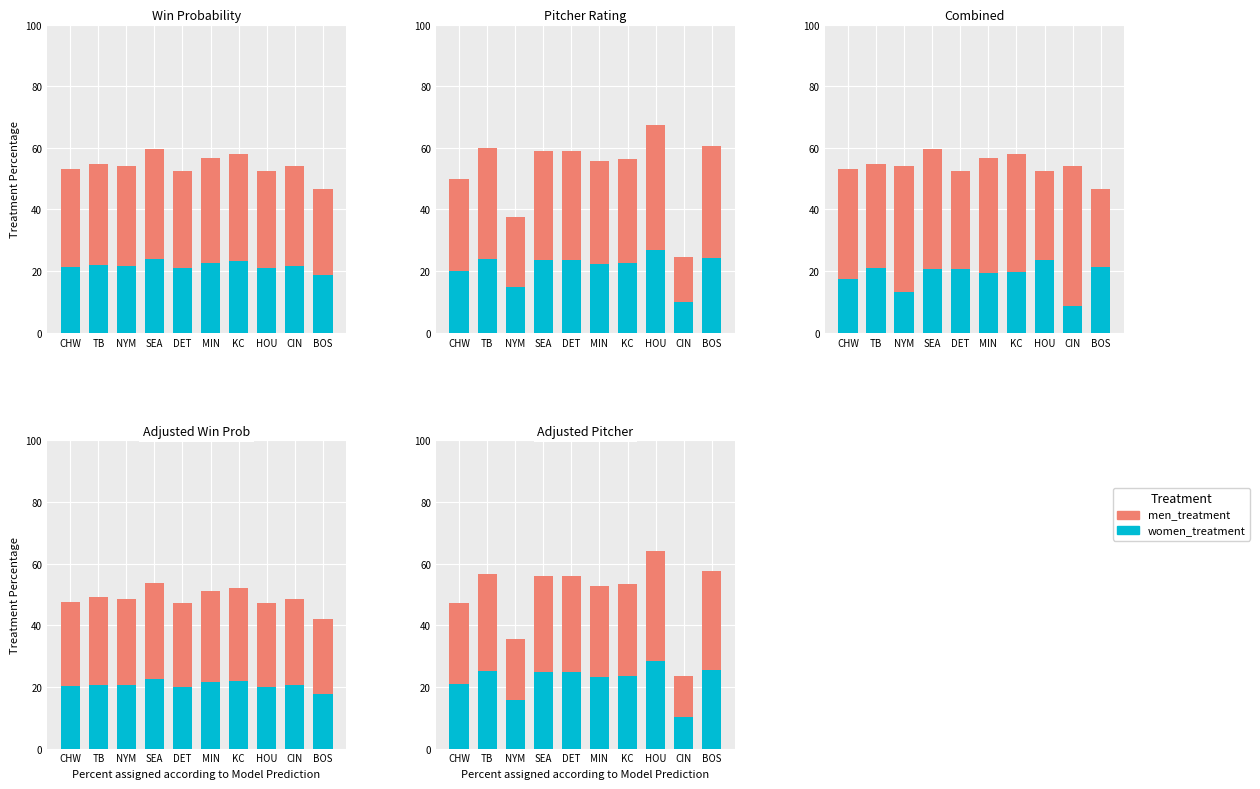

At how many categories does at least one series exceed 15?

10